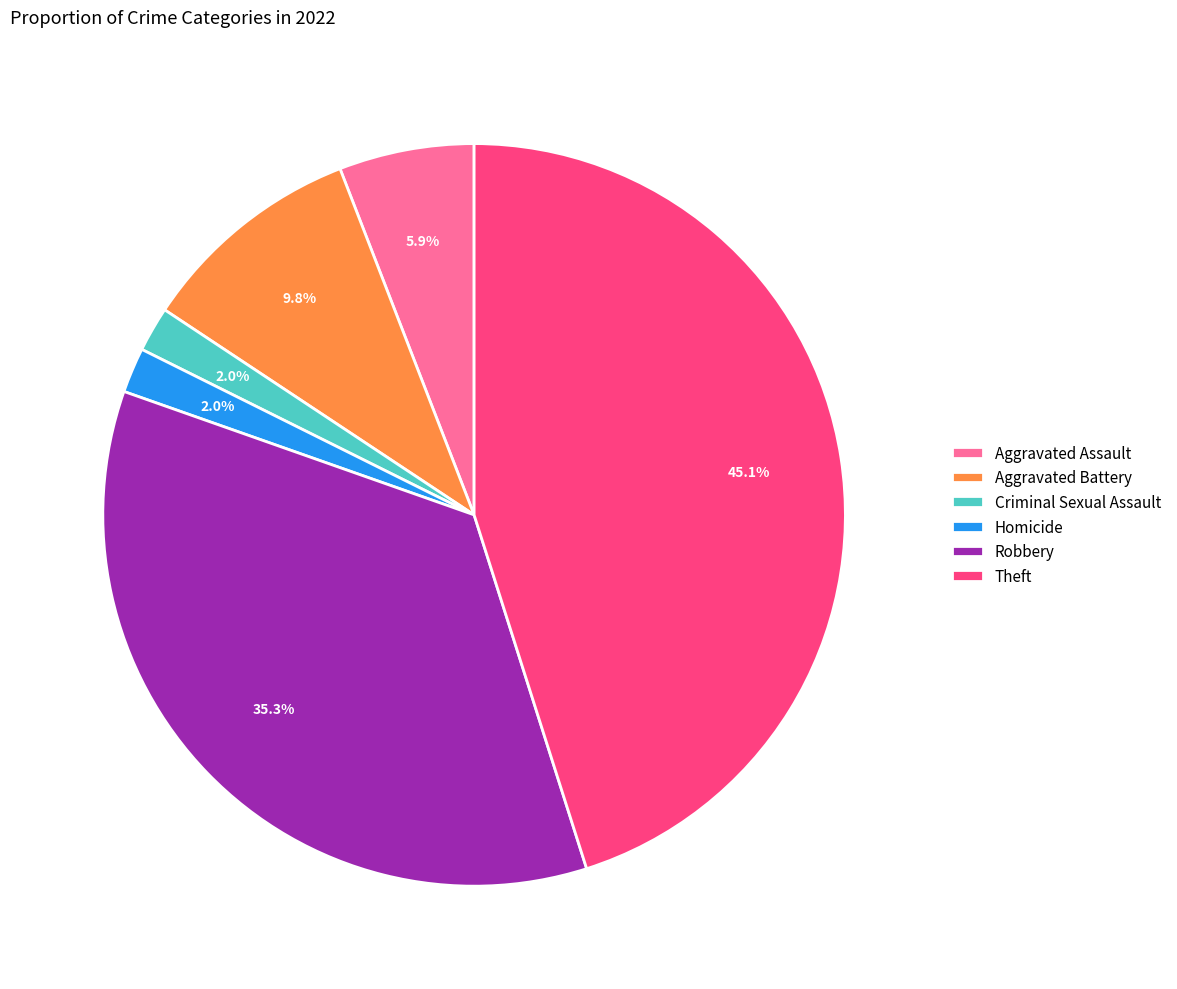

To the nearest percent, what percentage of the pie is Theft?

45%